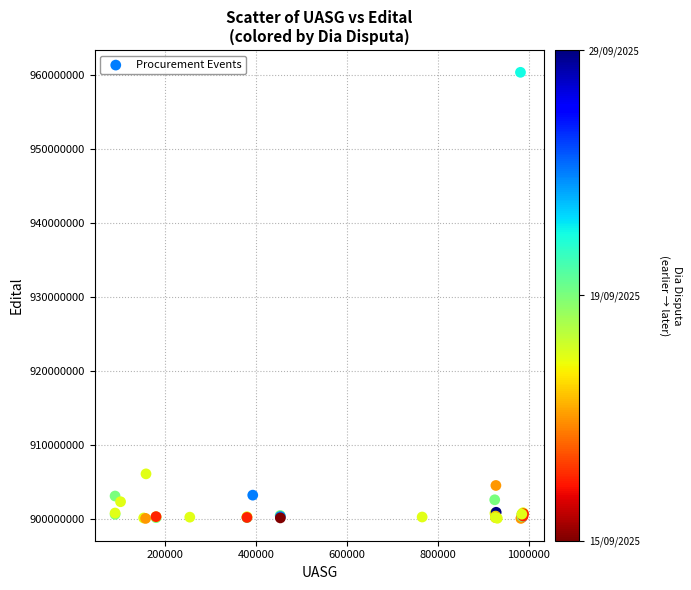

What Y value in the scatter plot is closest to 930222025?

906062025